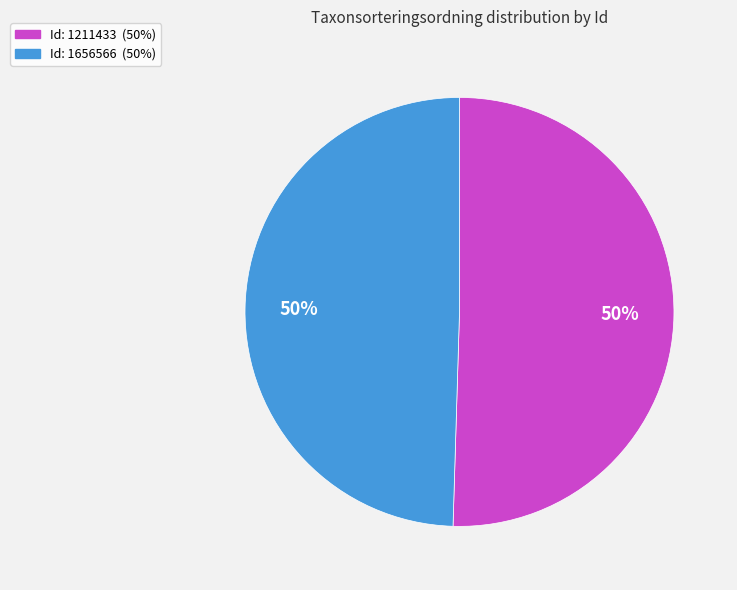

How many slices are in this pie chart?

2